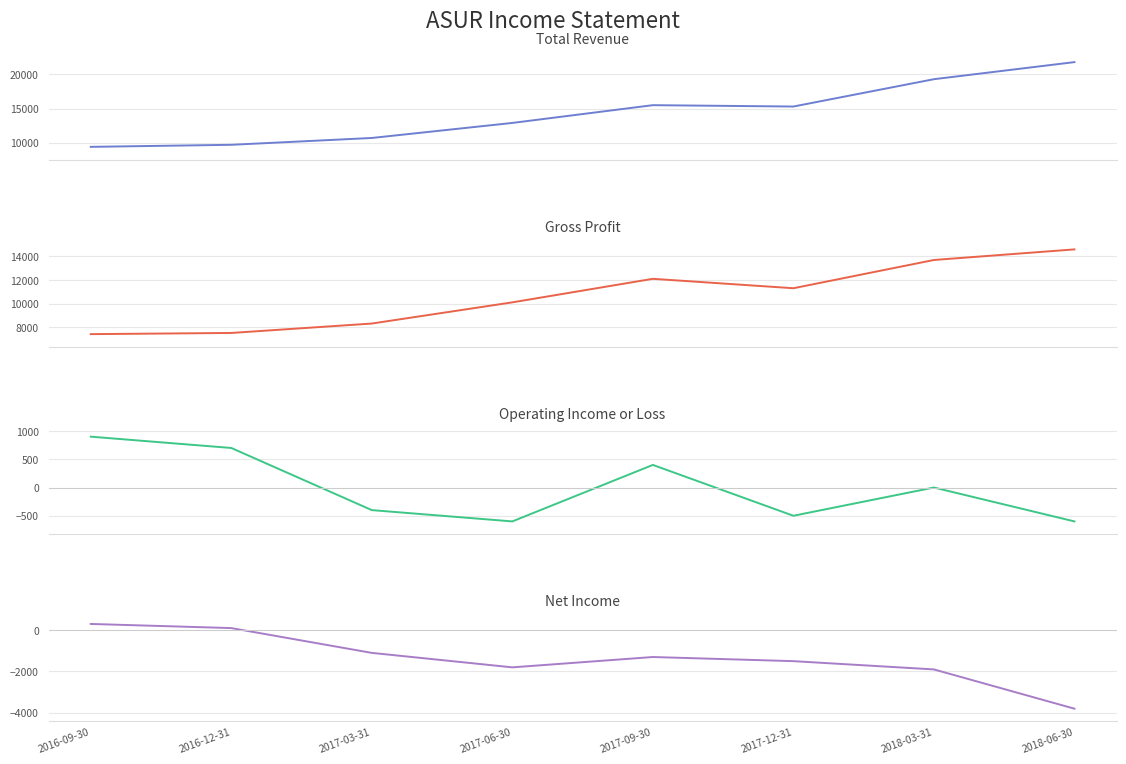

What is the highest value of the Net Income series?

300